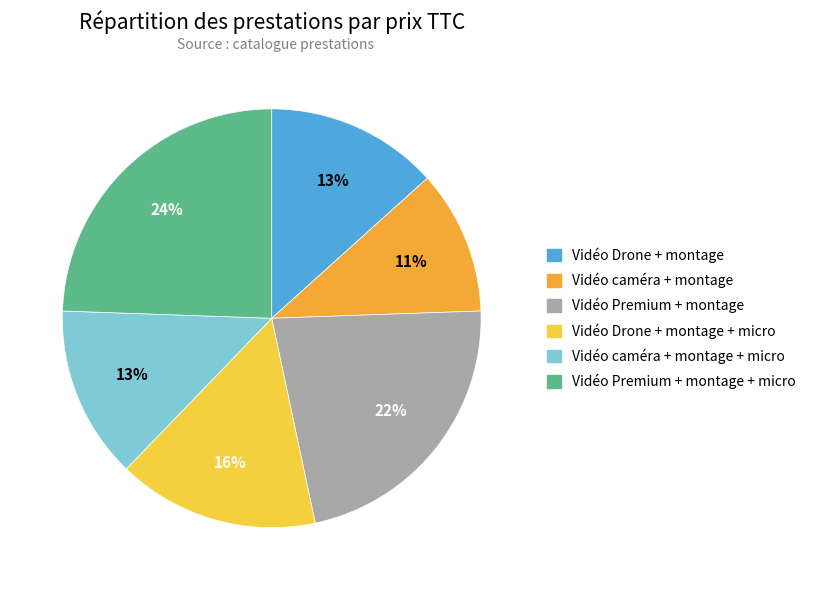

Does any single category account for the majority?

No